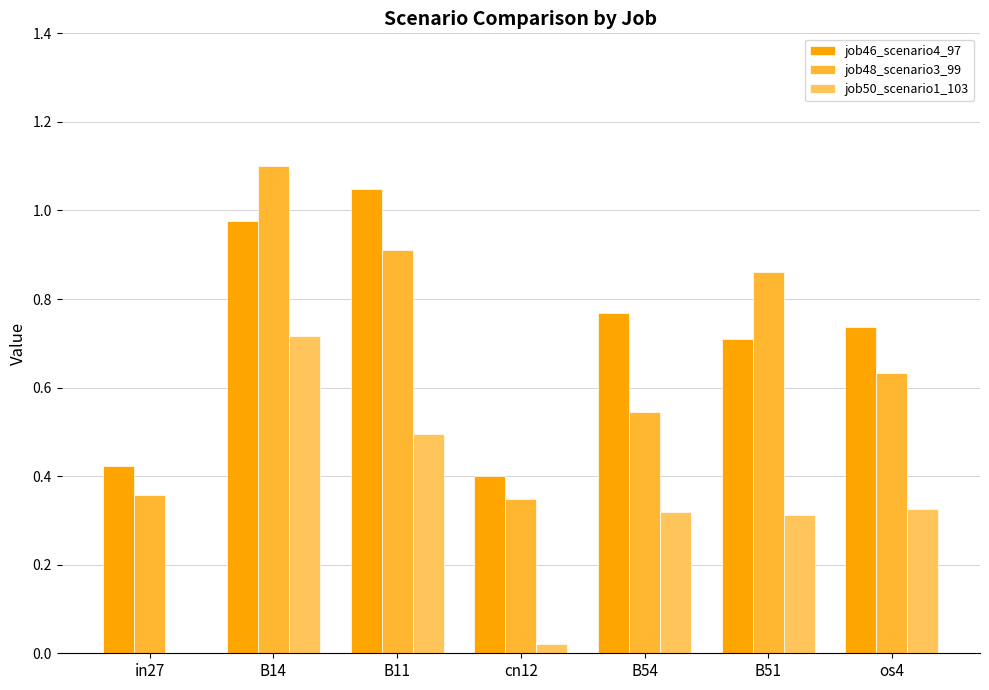

At which category does the chart reach its peak across all series?

B14